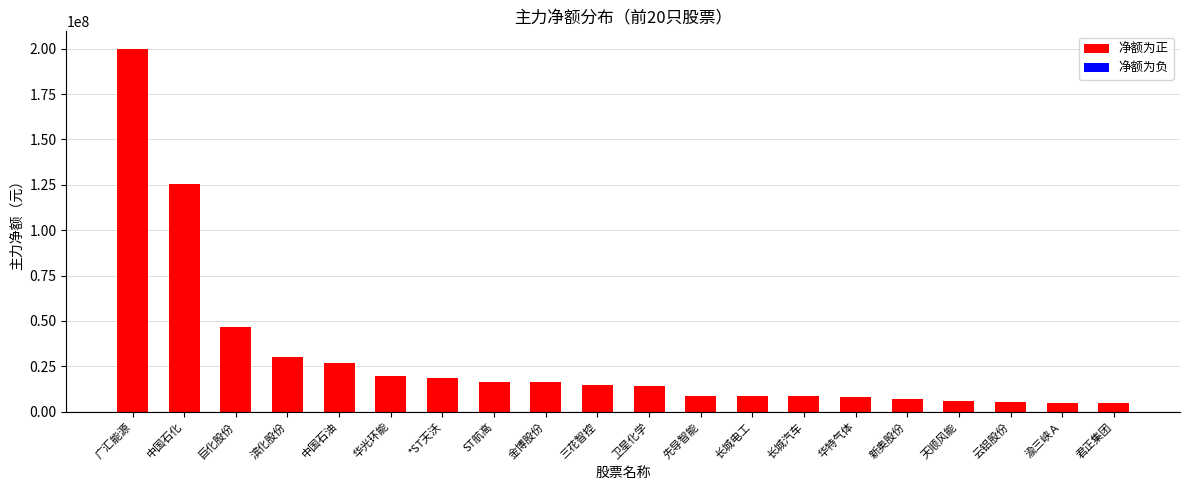

What is the difference between the maximum and minimum values?

194747593